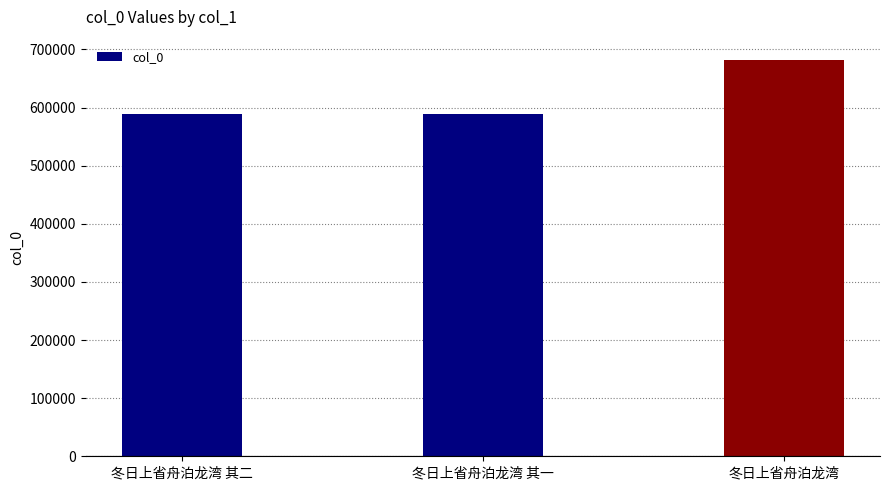

What is the change in value from 冬日上省舟泊龙湾 其一 to 冬日上省舟泊龙湾?

+93659